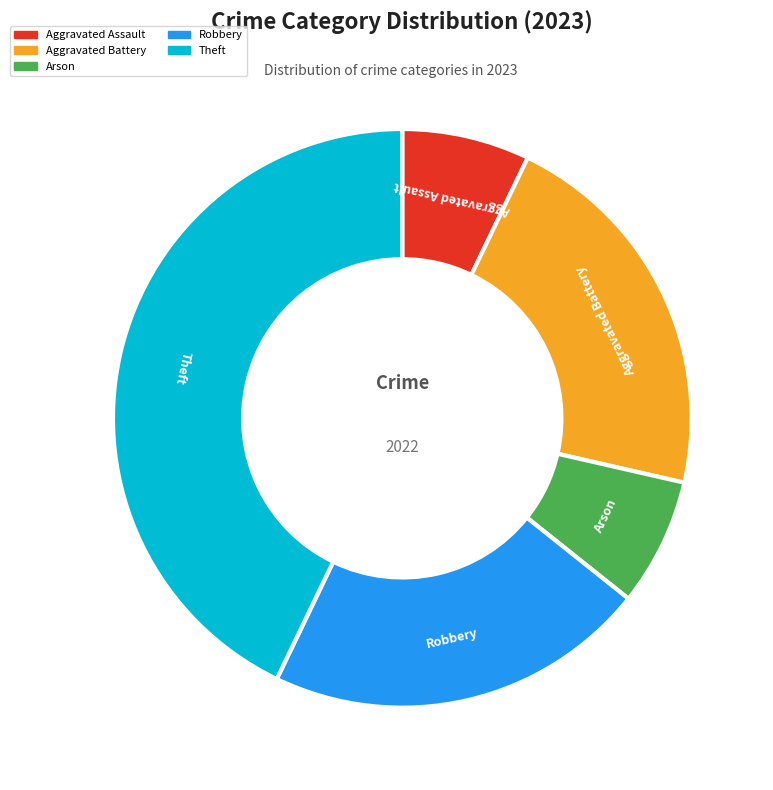

Combined, do Arson and Aggravated Battery account for over 50%?

No